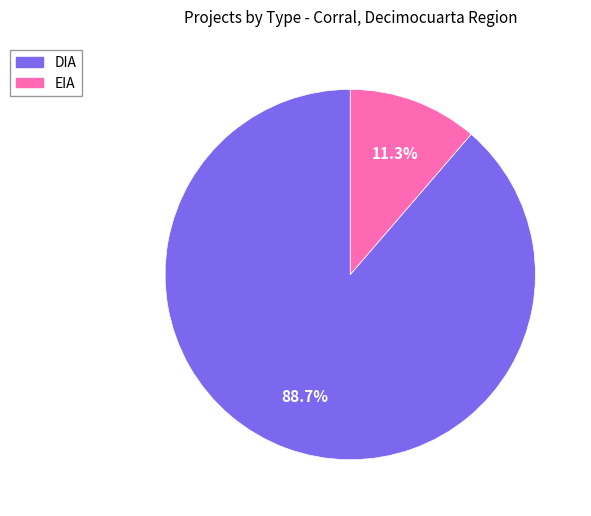

To the nearest percent, what is the combined percentage of DIA and EIA?

100%